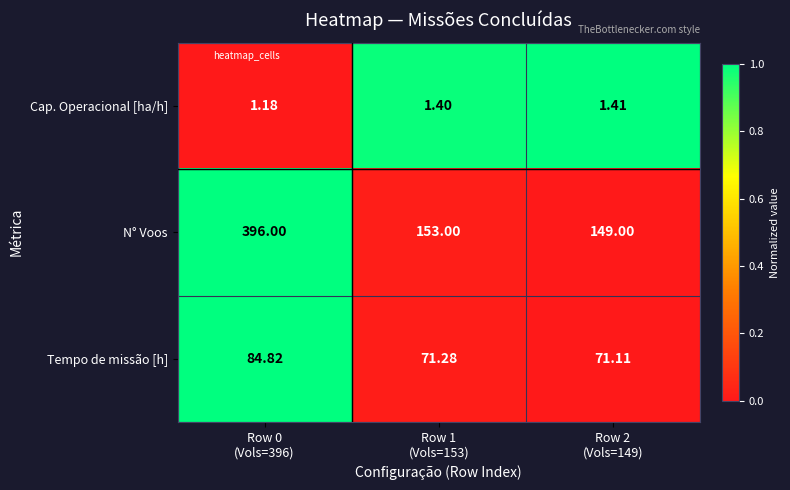

Rank the series by their maximum value, from lowest to highest.

Cap. Operacional [ha/h], Tempo de missão [h], N° Voos